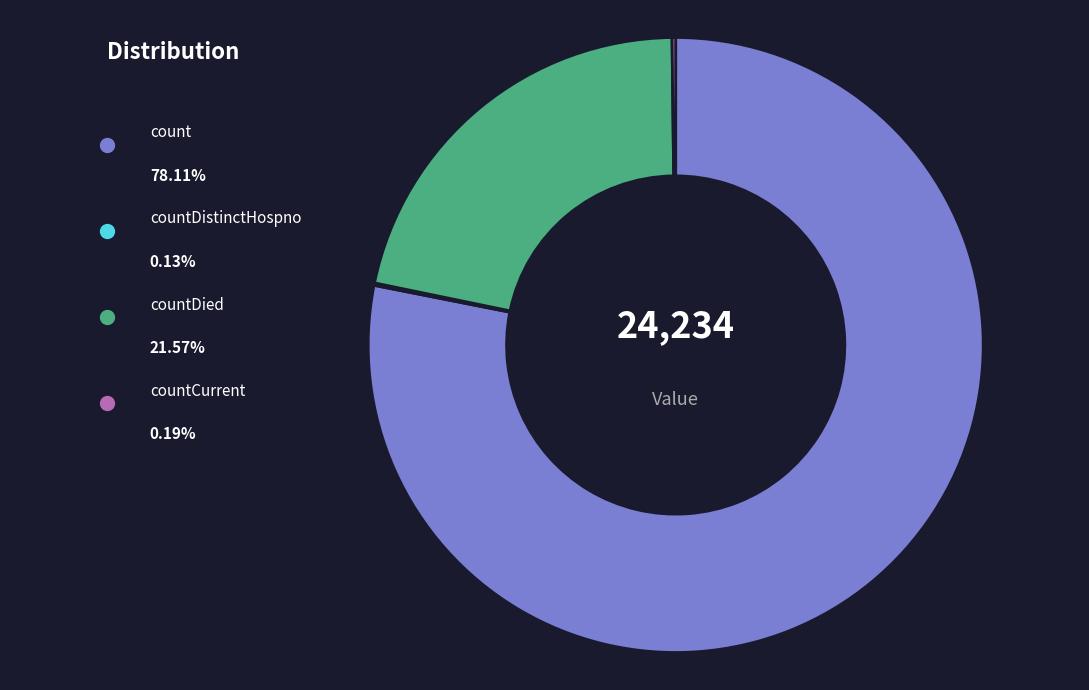

Is there a majority slice in this chart?

Yes